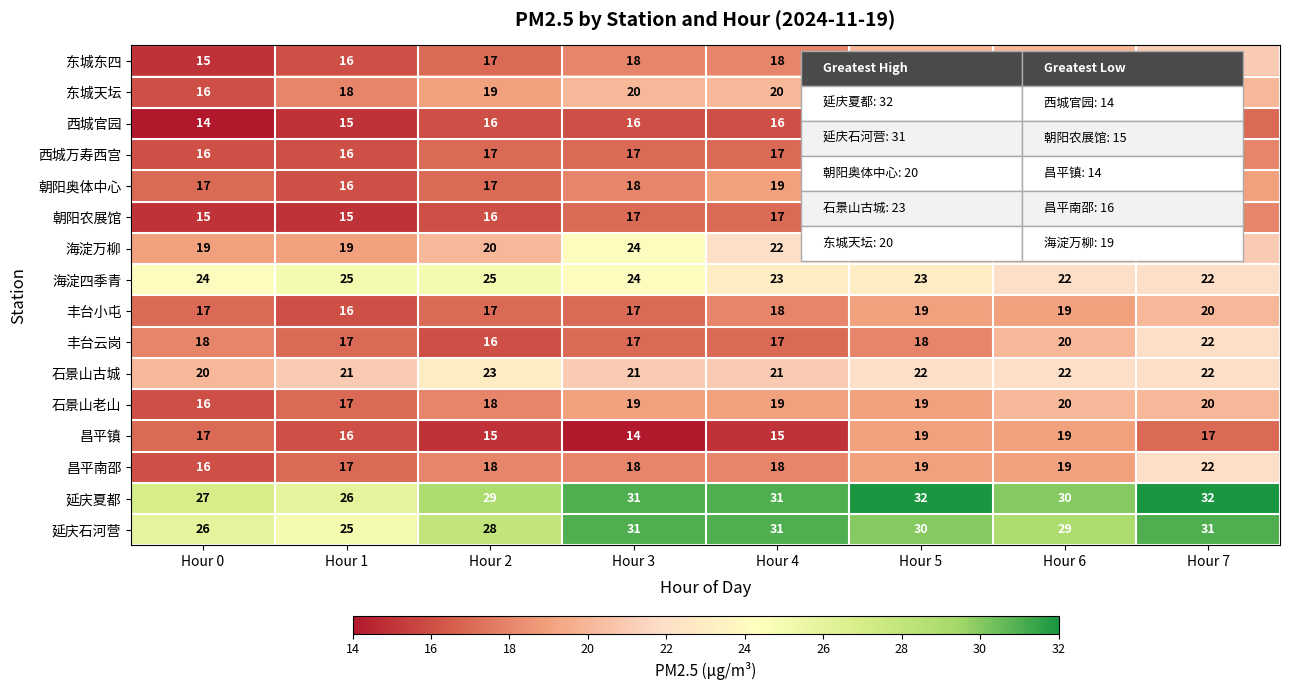

What is the spread (max minus min) of values at Hour 5?

16